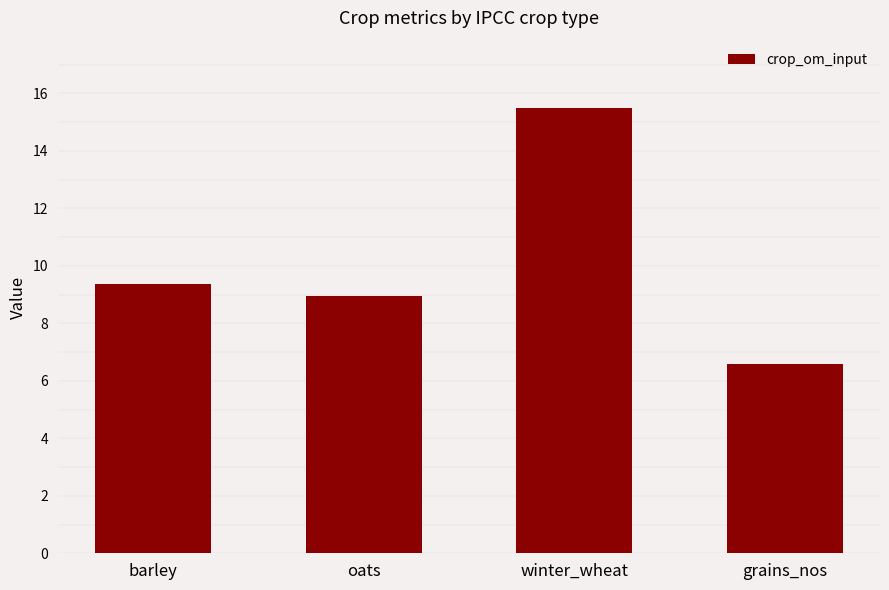

Reading left to right, what are all the values shown in this chart?

9.3	8.9	15.5	6.6